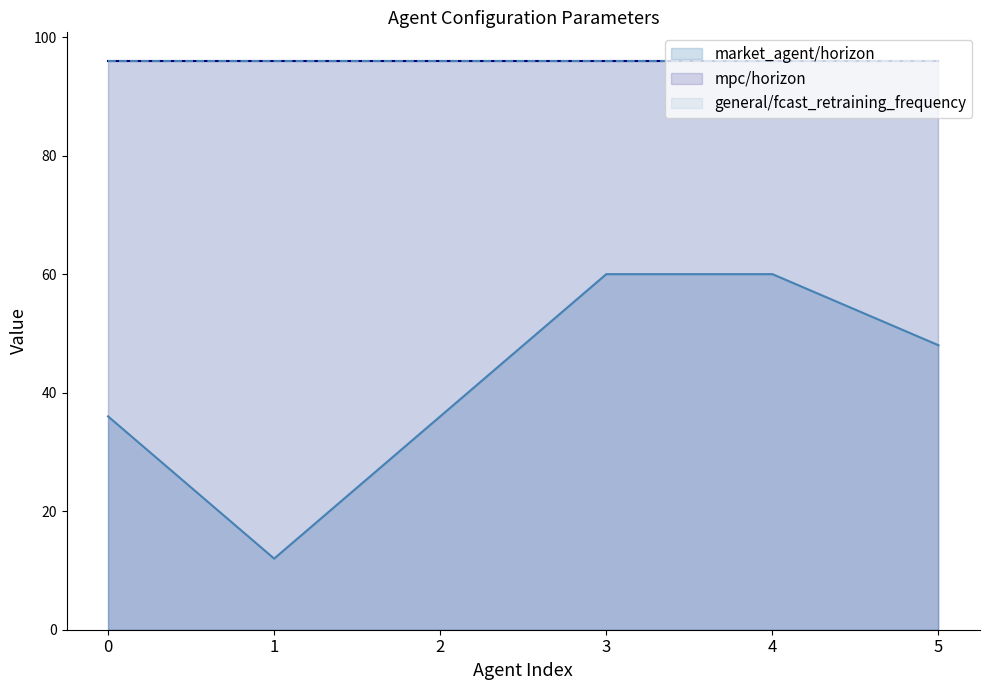

What are all the series names shown in the legend?

market_agent/horizon, mpc/horizon, general/fcast_retraining_frequency